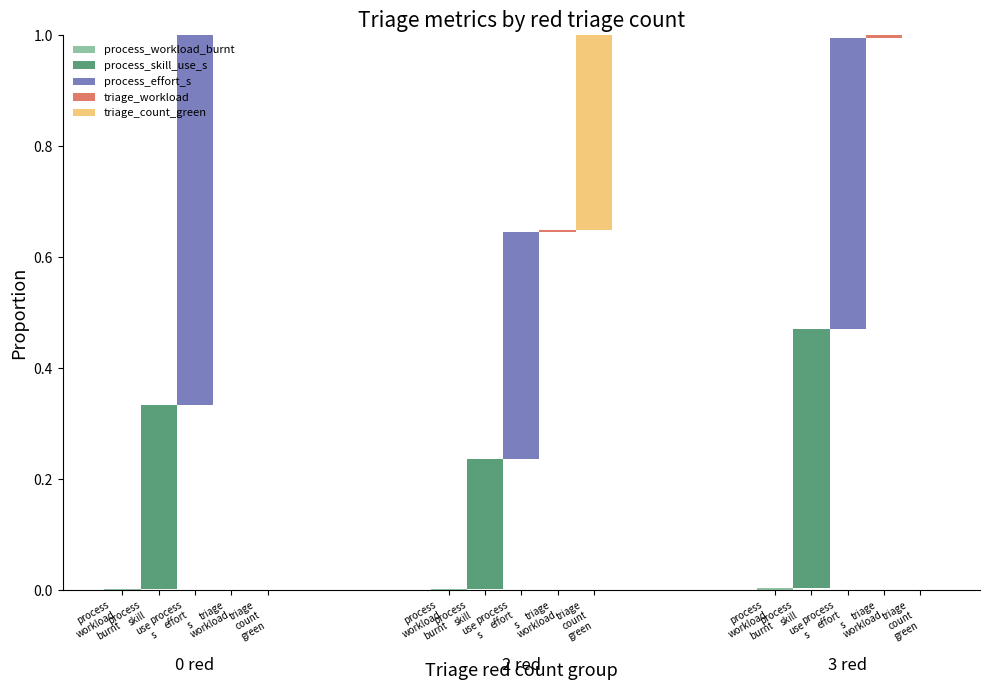

Between process
skill
use
s and process
effort
s, which series saw the biggest shift?

triage_count_green